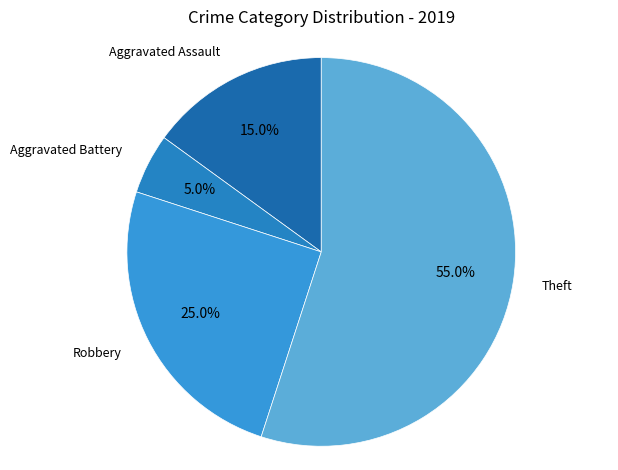

Which has a higher value, Aggravated Battery or Robbery?

Robbery